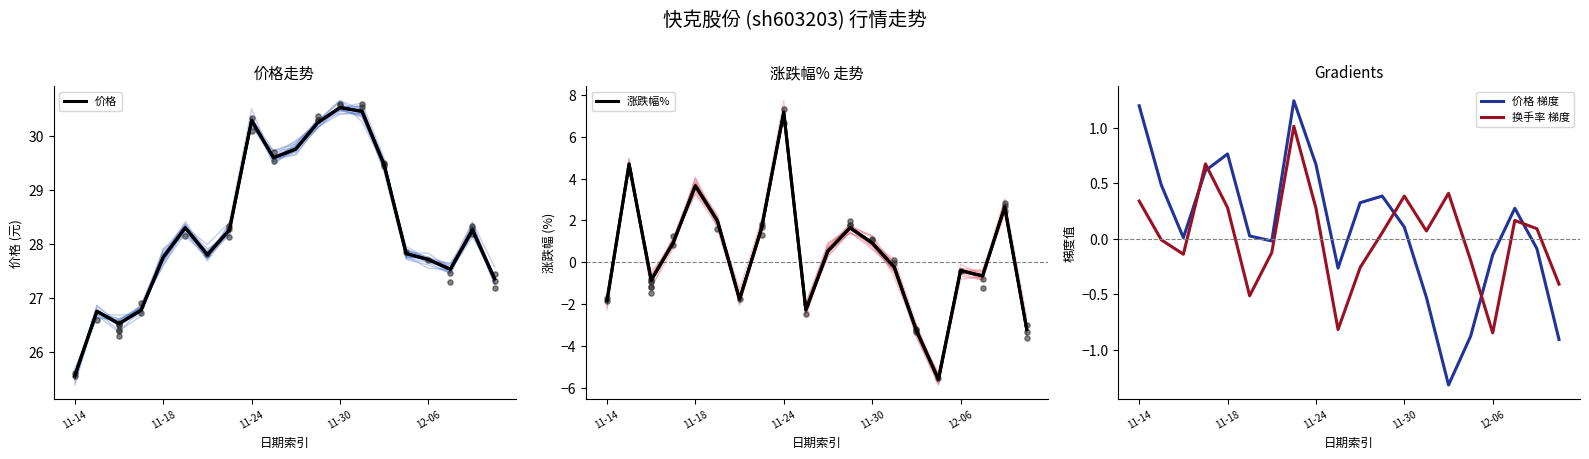

What is the maximum value for 换手率 梯度?

1.0